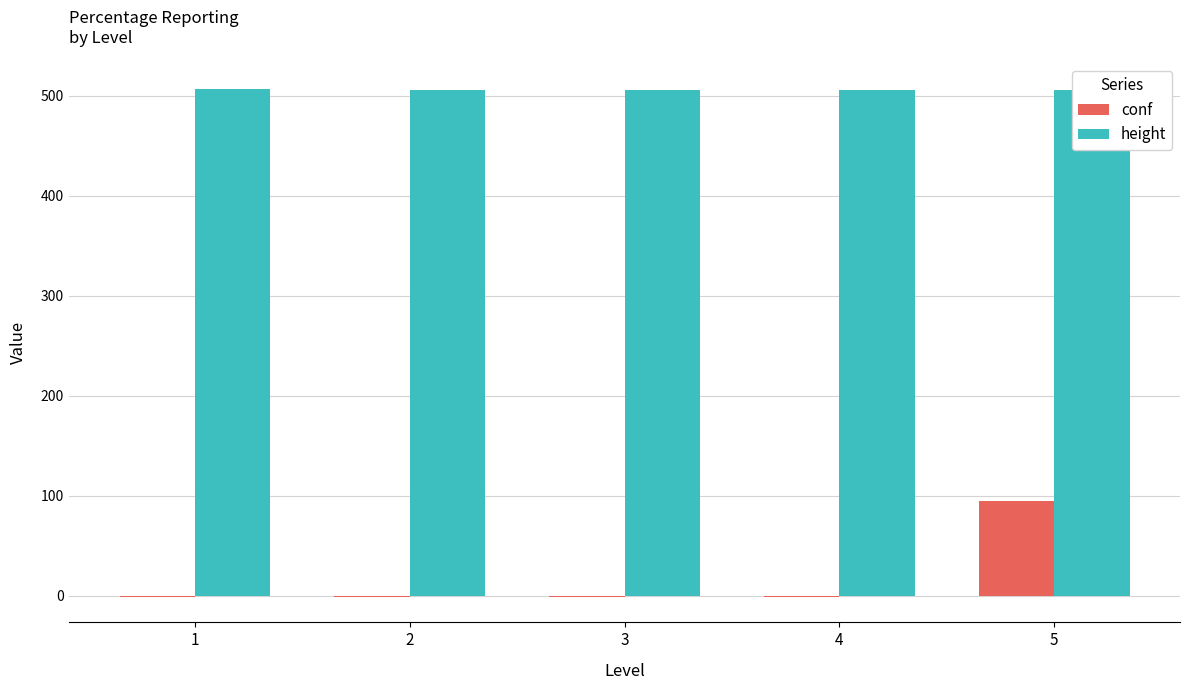

The conf series shows -1 at 2. True or false?

True